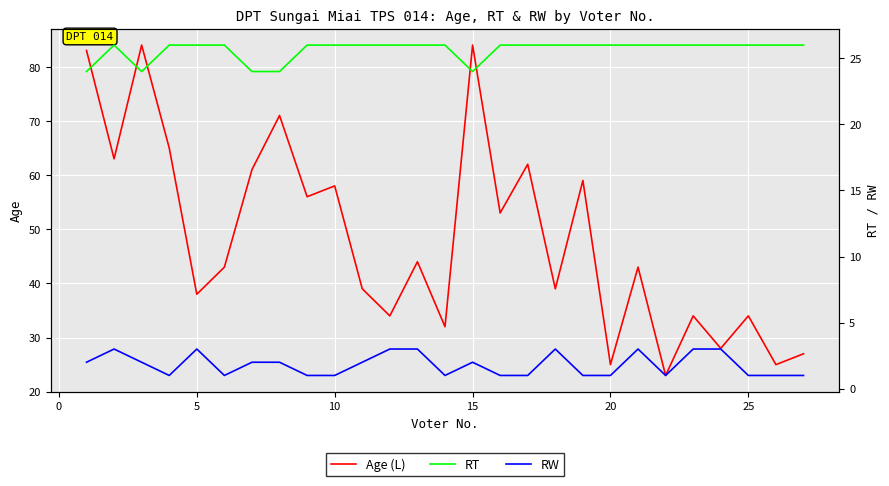

Is the value of RW at 15 greater than the value of RT at 15?

No